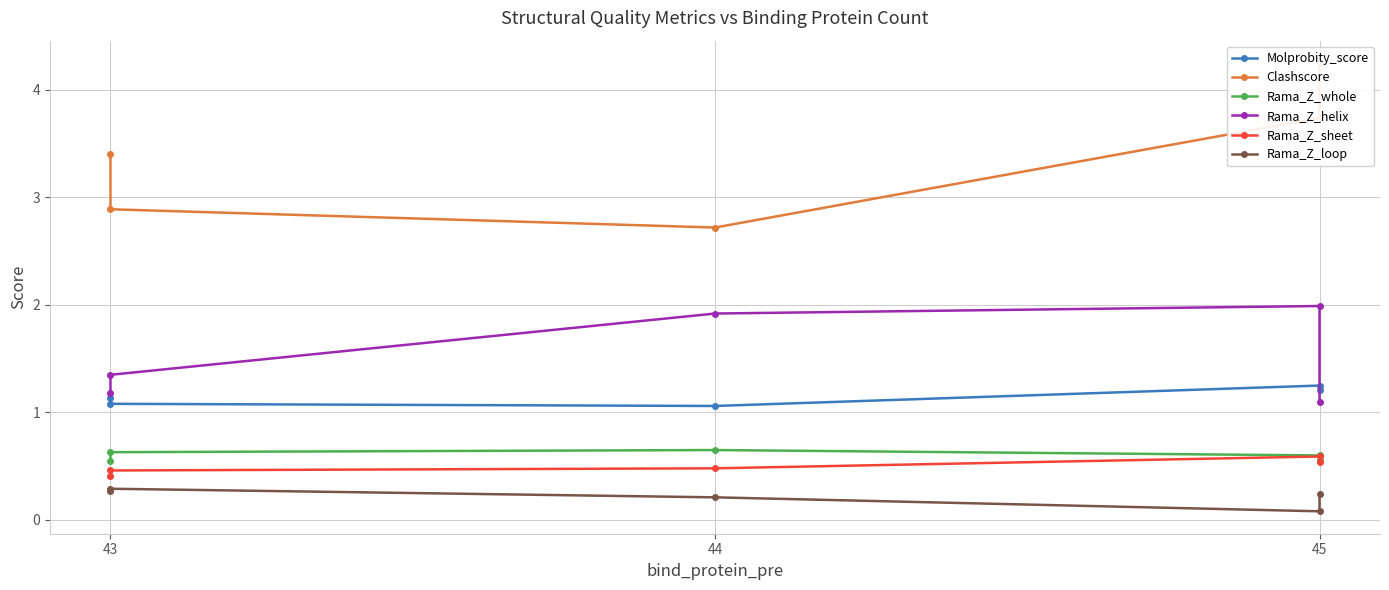

The Rama_Z_sheet series shows 0.5 at 44. True or false?

True